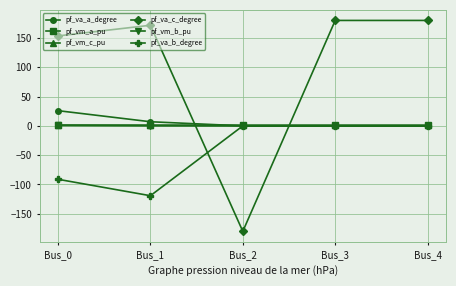

True or false: pf_va_c_degree and pf_vm_a_pu intersect in this chart.

True